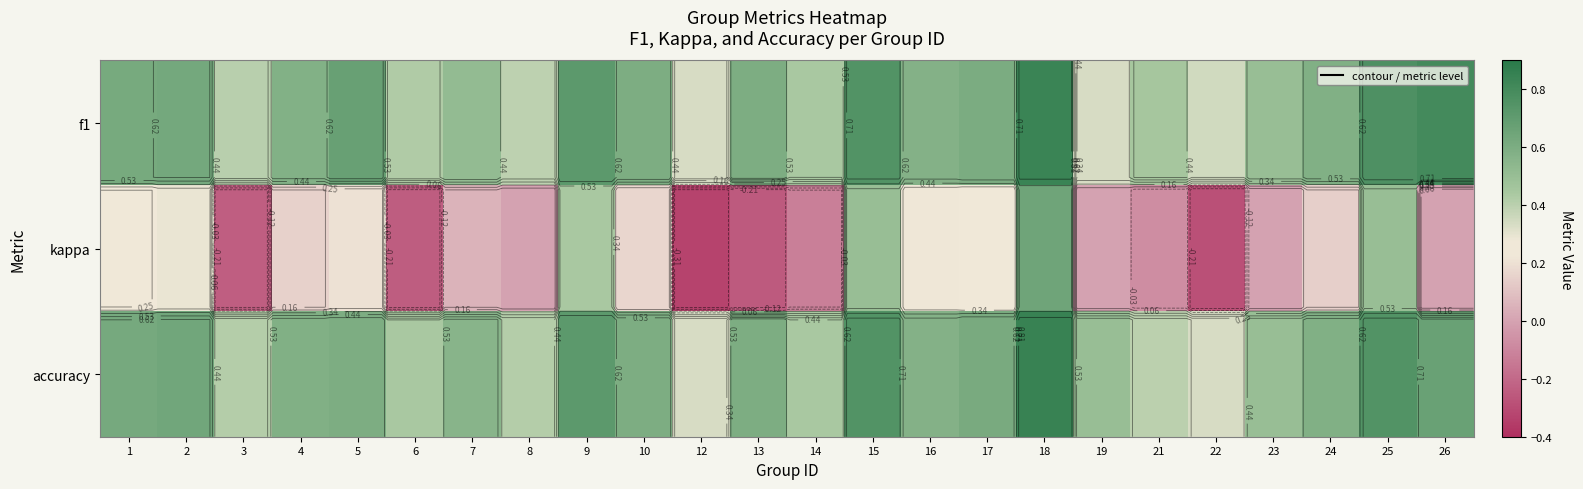

Which label corresponds to the largest value in the chart?

18